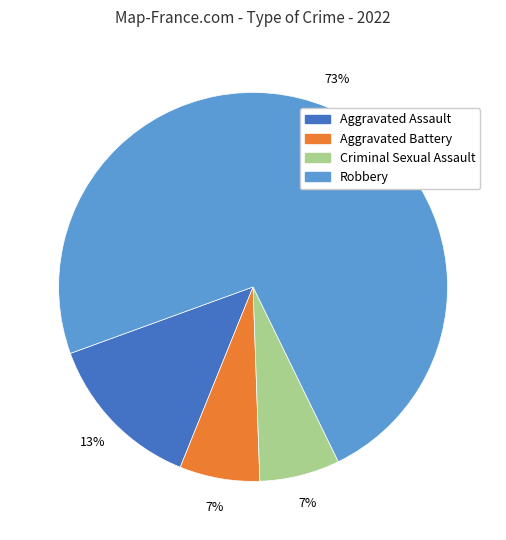

What is the largest slice in the pie chart?

Robbery